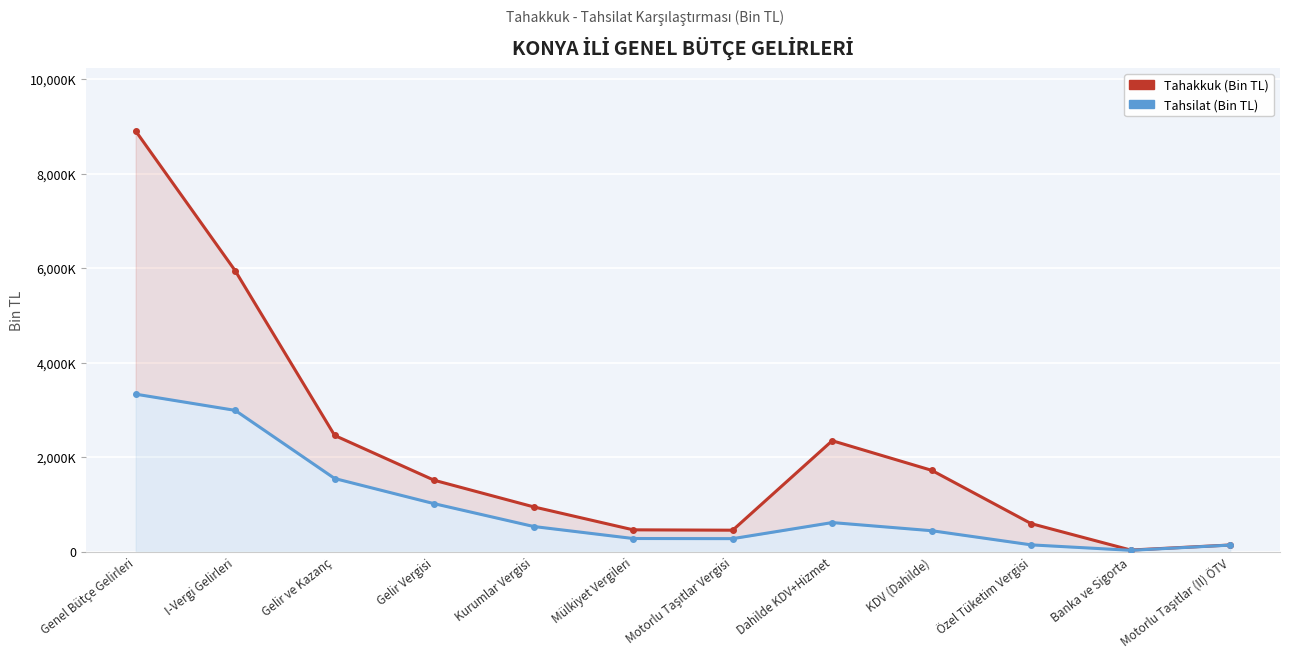

True or false: Tahakkuk (Bin TL) has more than 1 points higher than both neighbors.

False